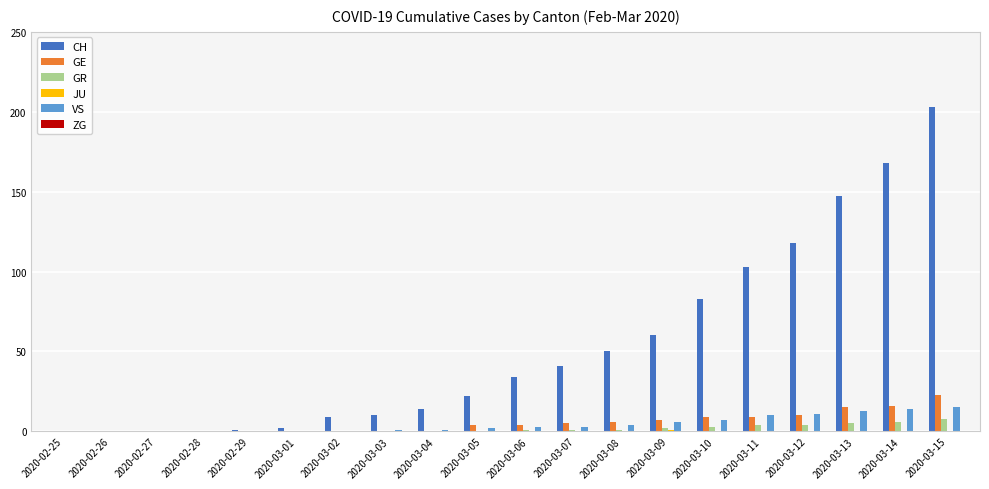

Are the bars grouped side by side (vs. stacked)?

Yes